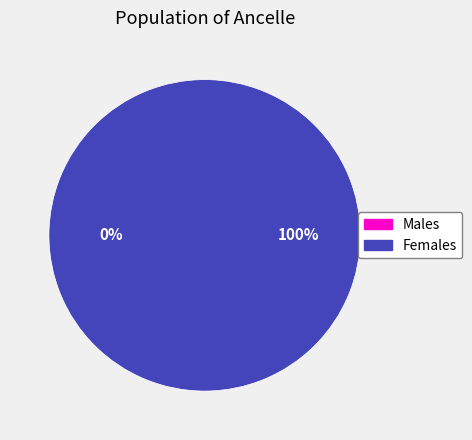

How many slices are in this pie chart?

2